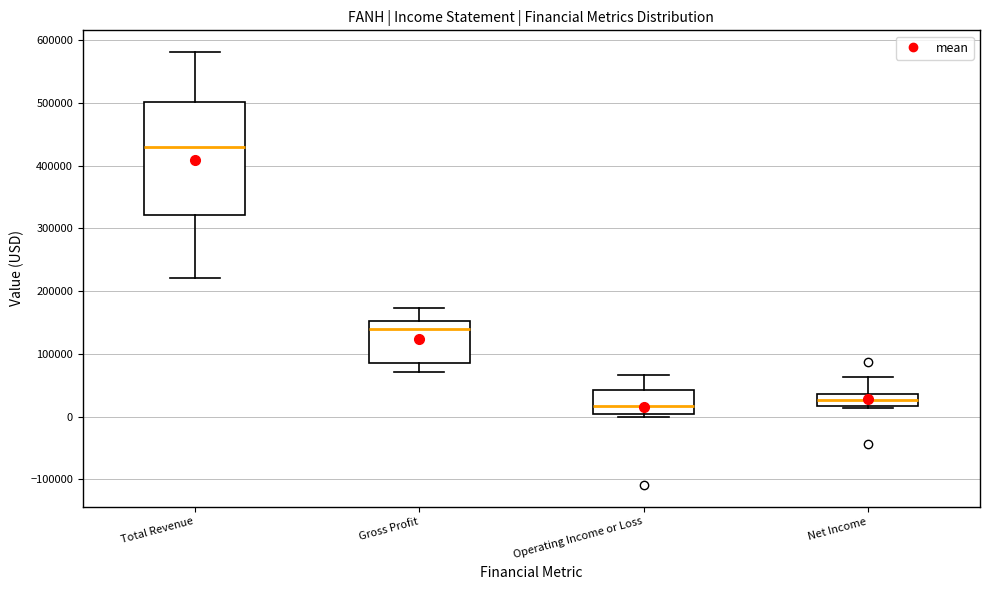

Reading left to right, transcribe this box plot: for each box, give where its median line is, the range the box spans, and where its two whiskers end, as read against the y-axis. The values are not printed on the chart, so give them approximately, as read against the axis.

Total Revenue: median 430000, box 320000 to 500000, whiskers 220000 to 580000
Gross Profit: median 140000, box 90000 to 150000, whiskers 70000 to 170000
Operating Income or Loss: median 20000, box 0 to 40000, whiskers 0 (just below the box's lower edge) to 70000
Net Income: median 30000, box 20000 to 40000, whiskers 10000 to 60000